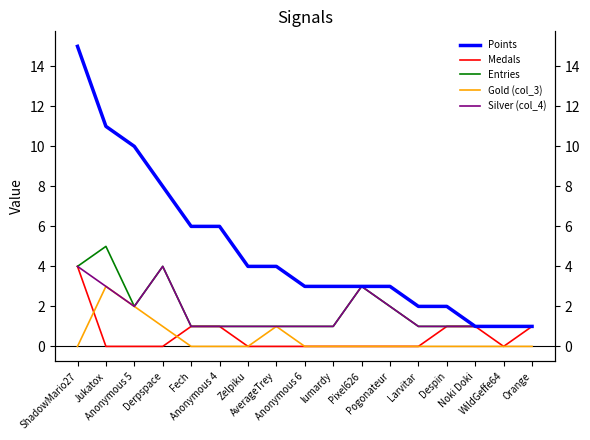

What is the sum of all Silver (col_4) values?

29